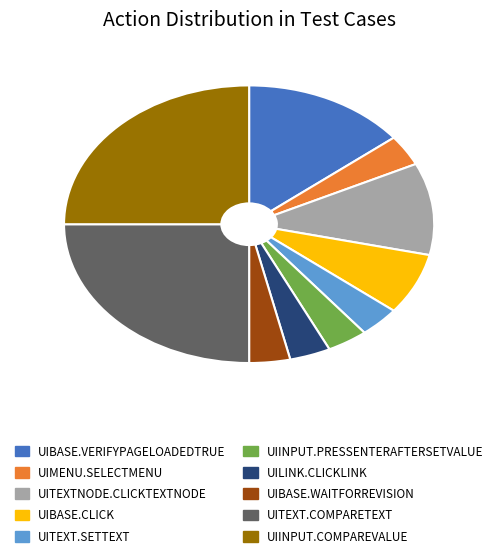

Is there a majority slice in this chart?

No